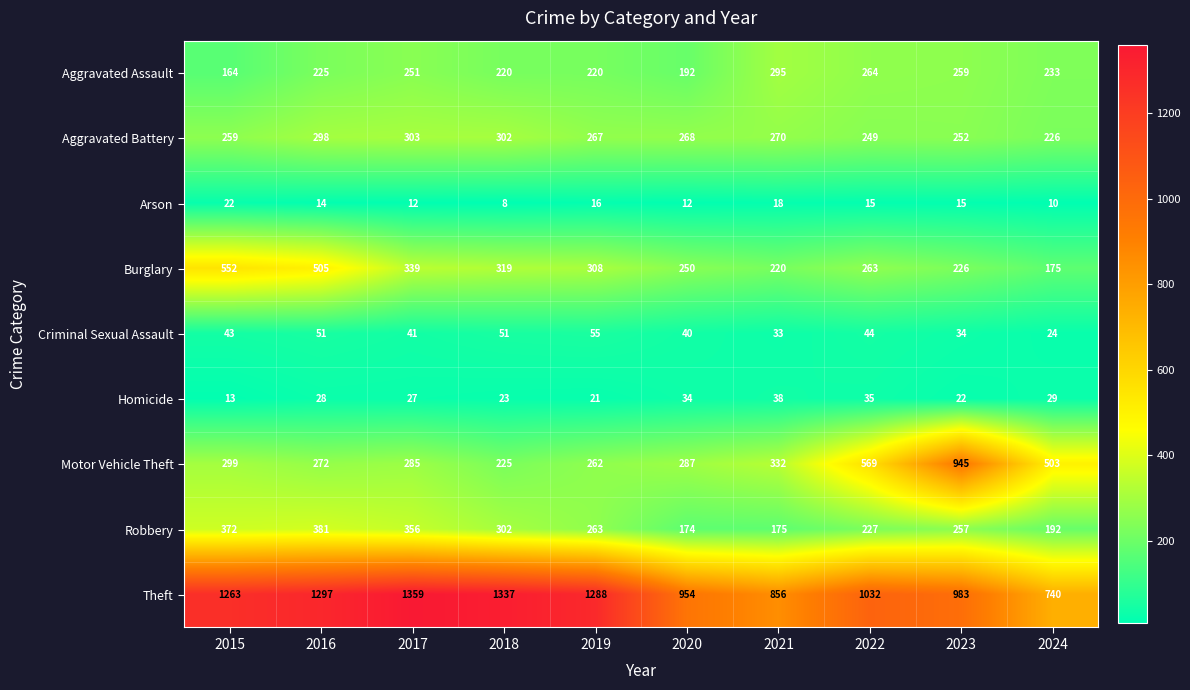

What is the minimum value shown in the chart?

8